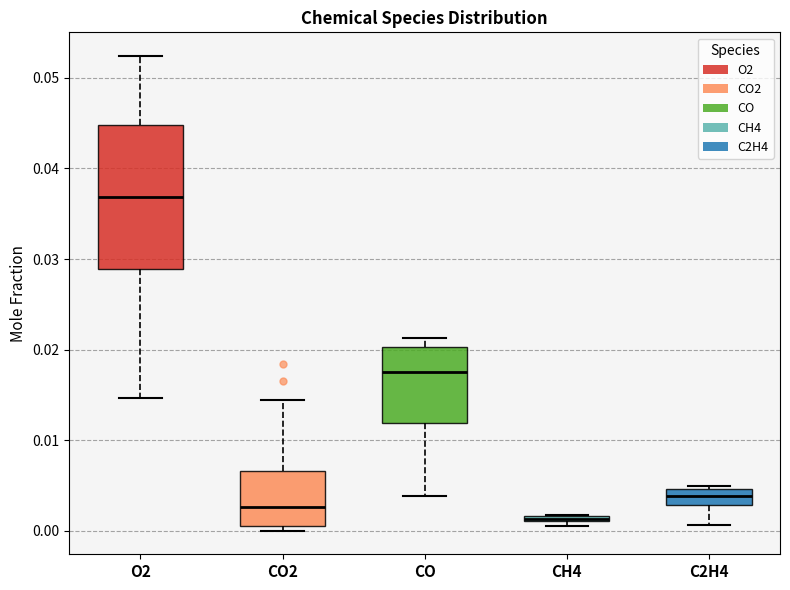

Which box's median line is the lowest?

CH4